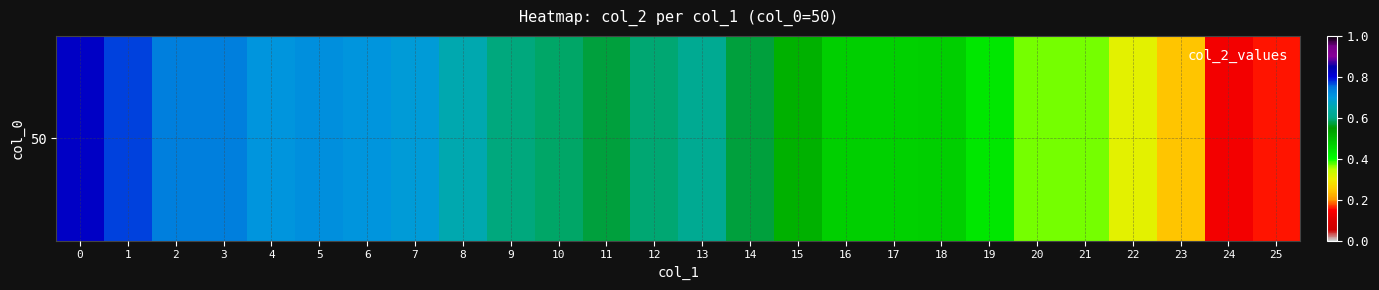

The chart shows a value of 0.9 at 12. True or false?

False